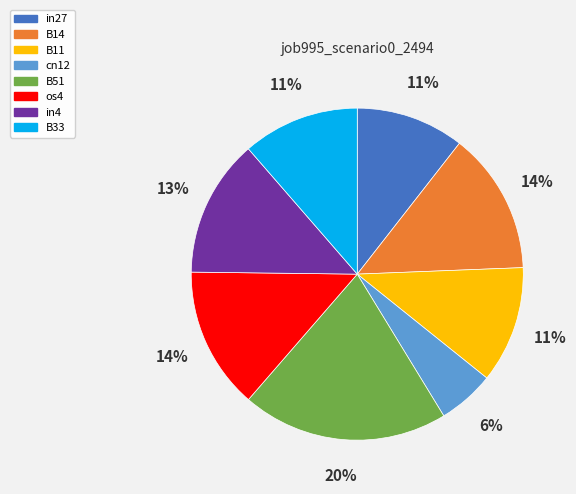

The B14 slice represents 20% of the pie. True or false?

False